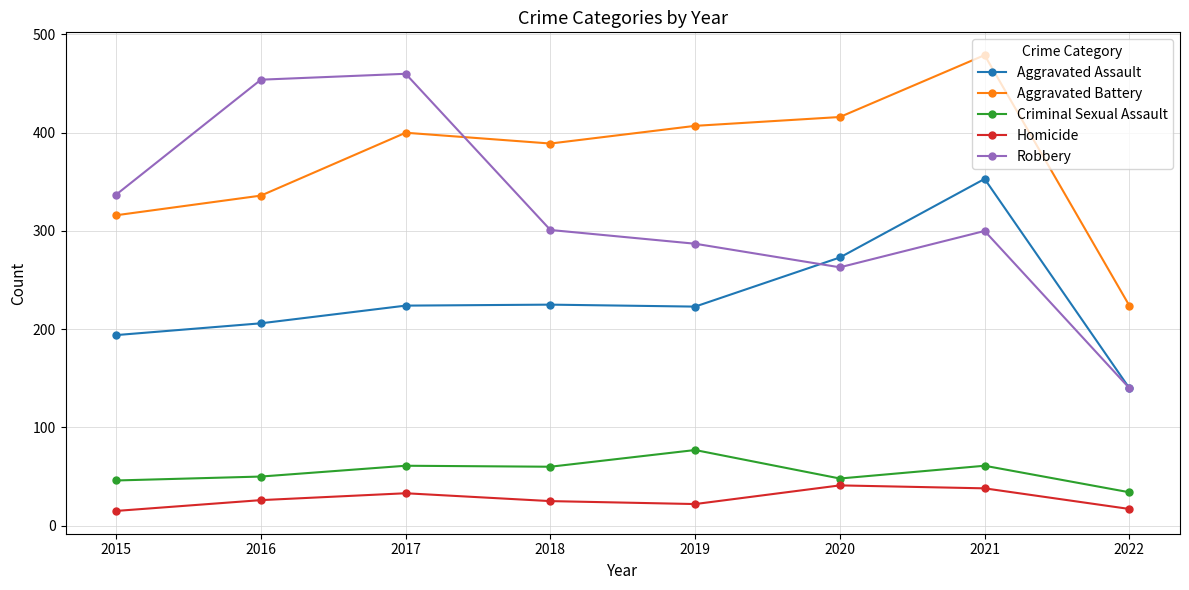

What is the total value across all series at 2015?

908